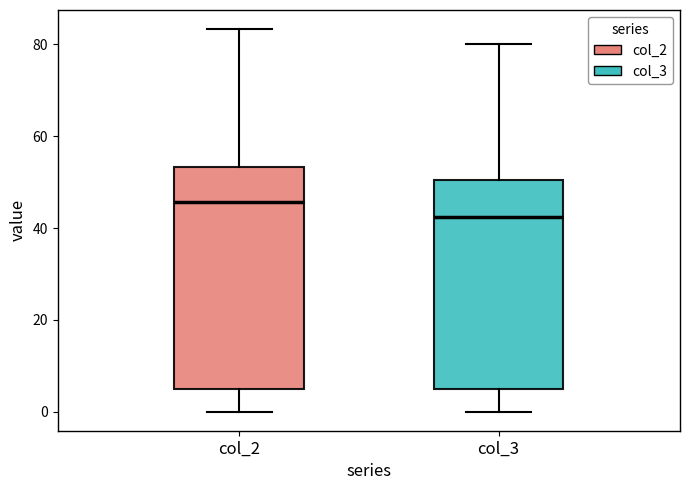

Which box is the tallest, from its lower edge to its upper edge?

col_2